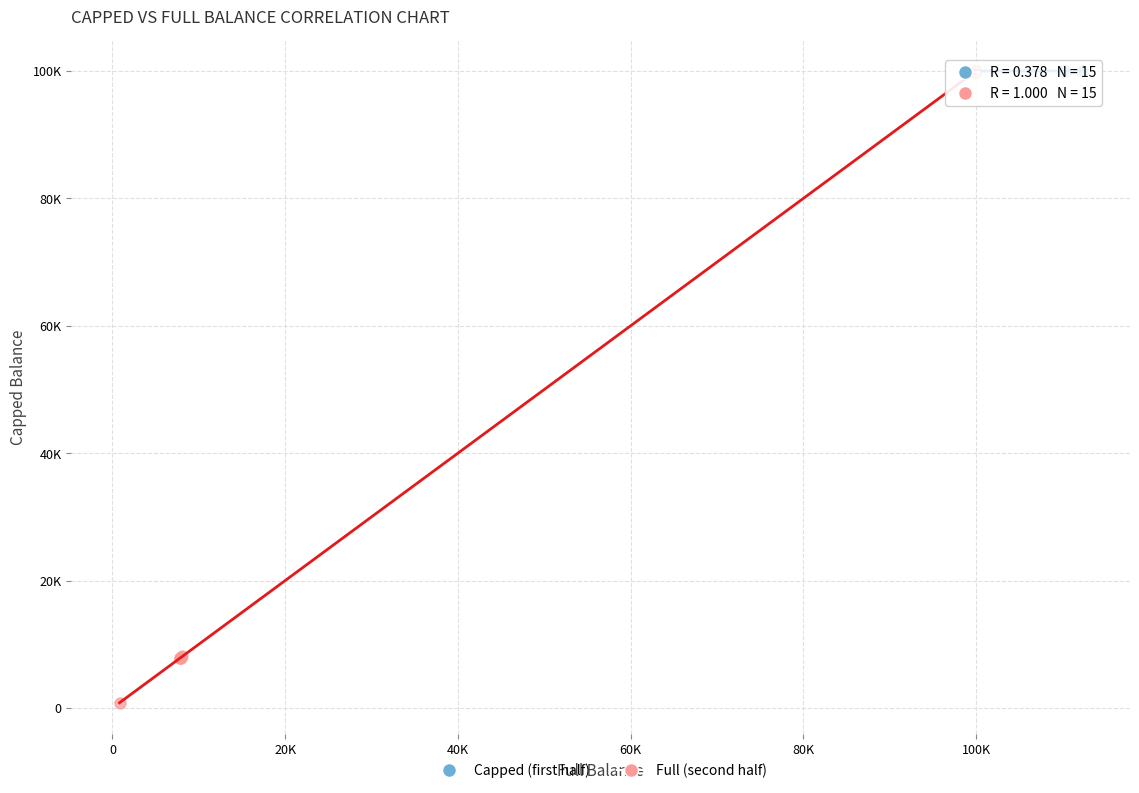

Which series has the largest Y range (max minus min)?

Full (second half)